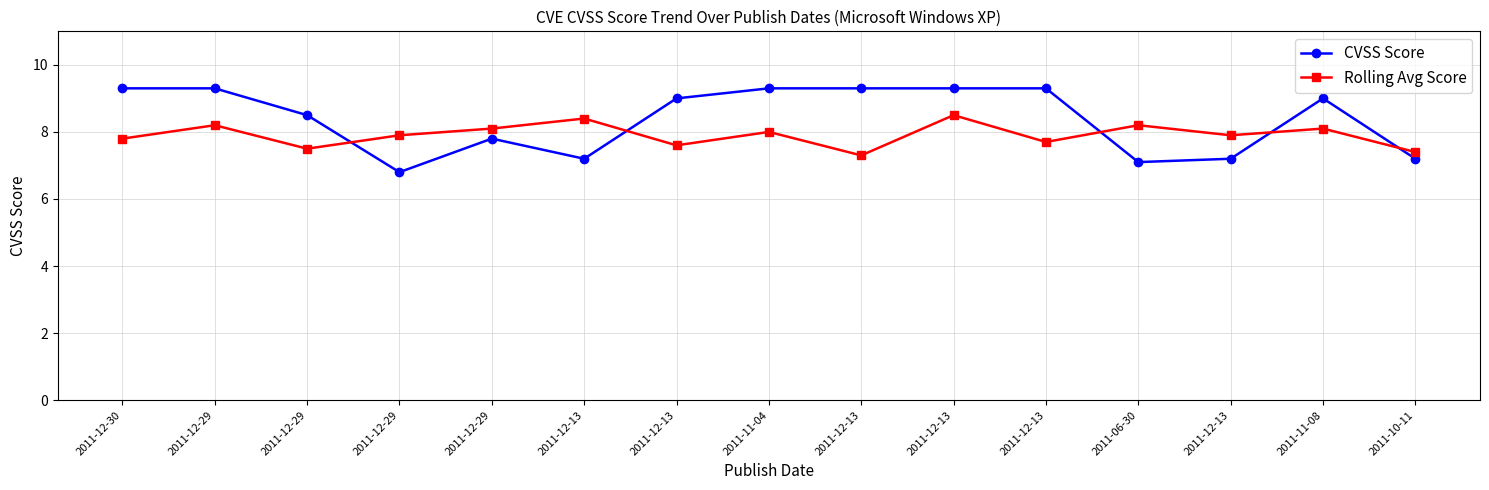

What is the minimum value shown in the chart?

6.8